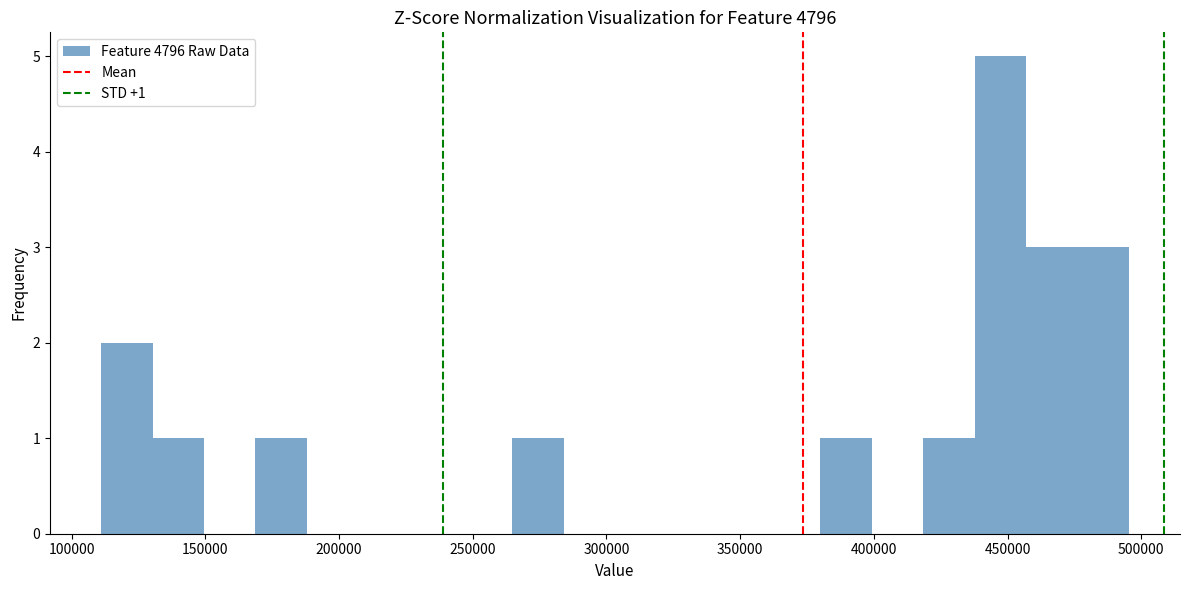

Around what value on the x-axis is the tallest bar? Give the approximate position of its centre, as read against the axis.

445000